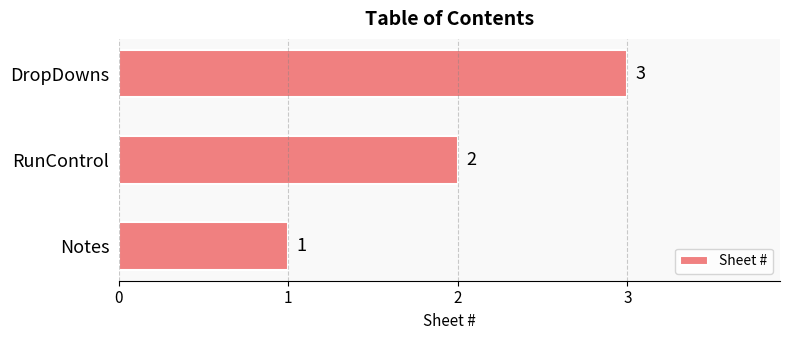

How many values are between 1 and 3?

3